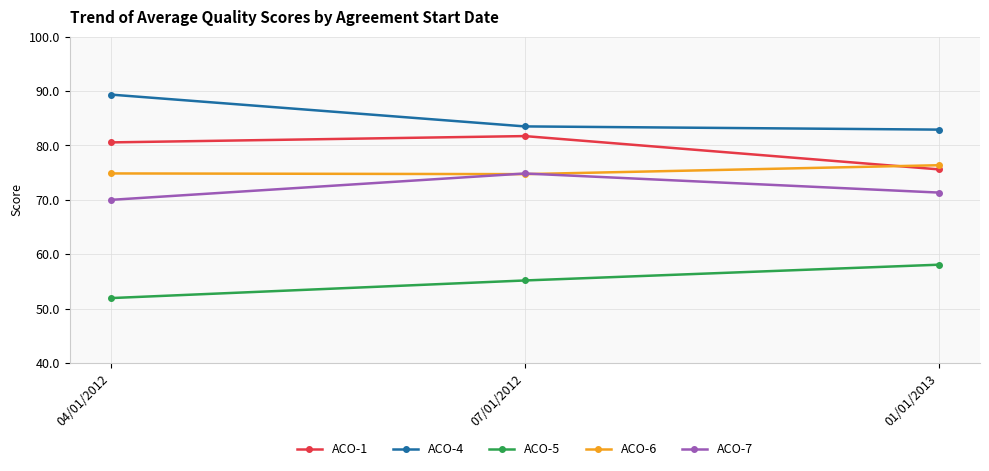

What is the difference between the highest and lowest values at 04/01/2012?

37.4